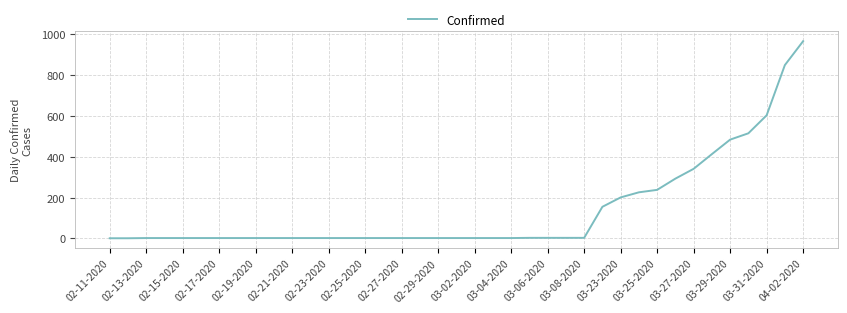

What is the maximum value shown in the chart?

966